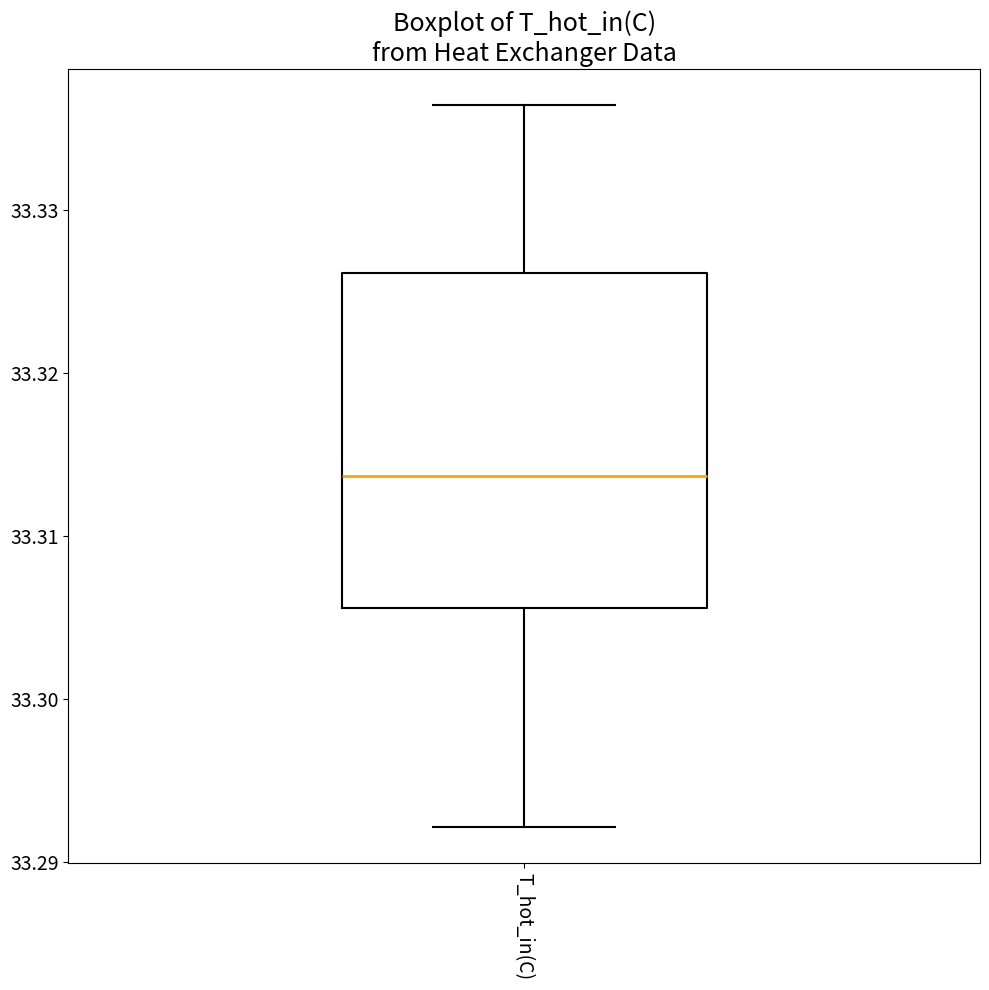

Read this box plot against the y-axis: the position of the median line, the range covered by the box, and the ends of both whiskers. The values are not printed on the chart, so give them approximately, as read against the axis.

median 33.314, box 33.306 to 33.326, whiskers 33.292 to 33.336